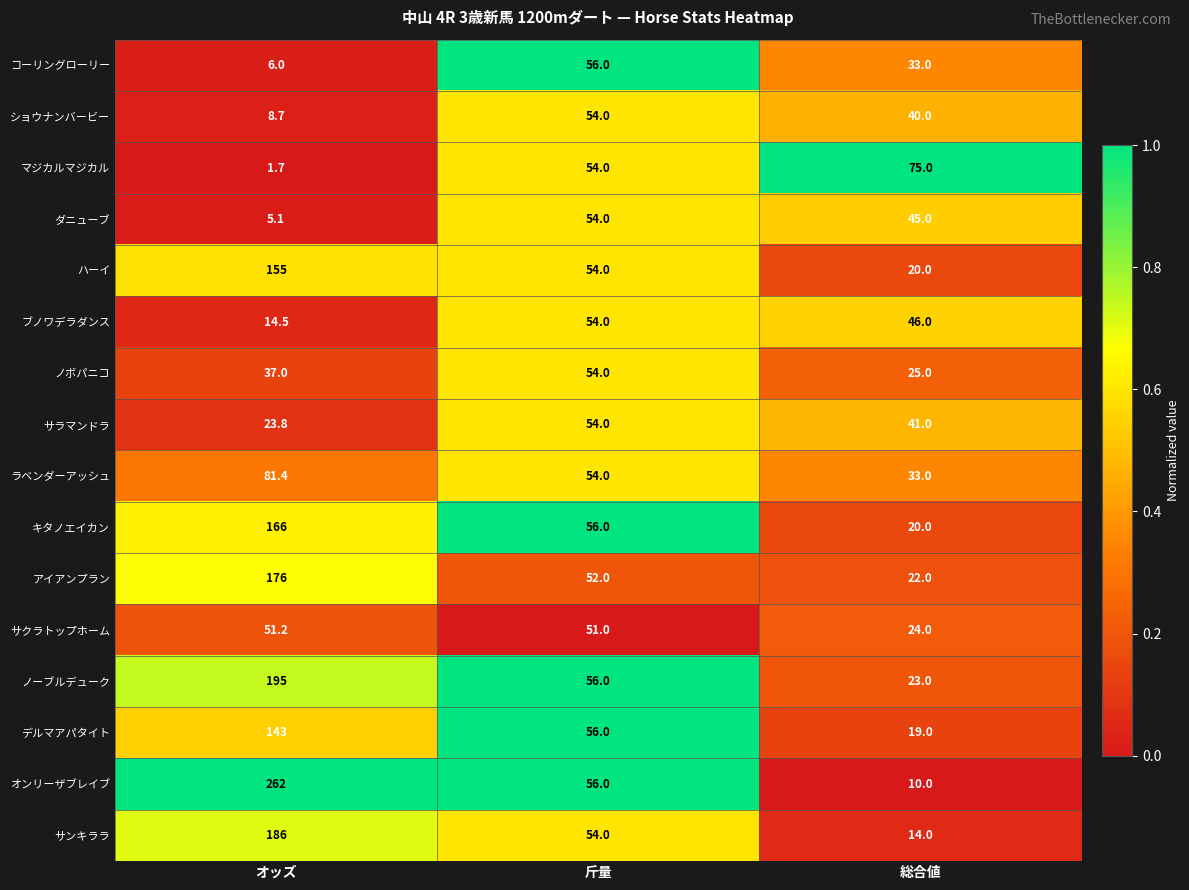

Count the サンキララ values in the range 14 to 186.

3